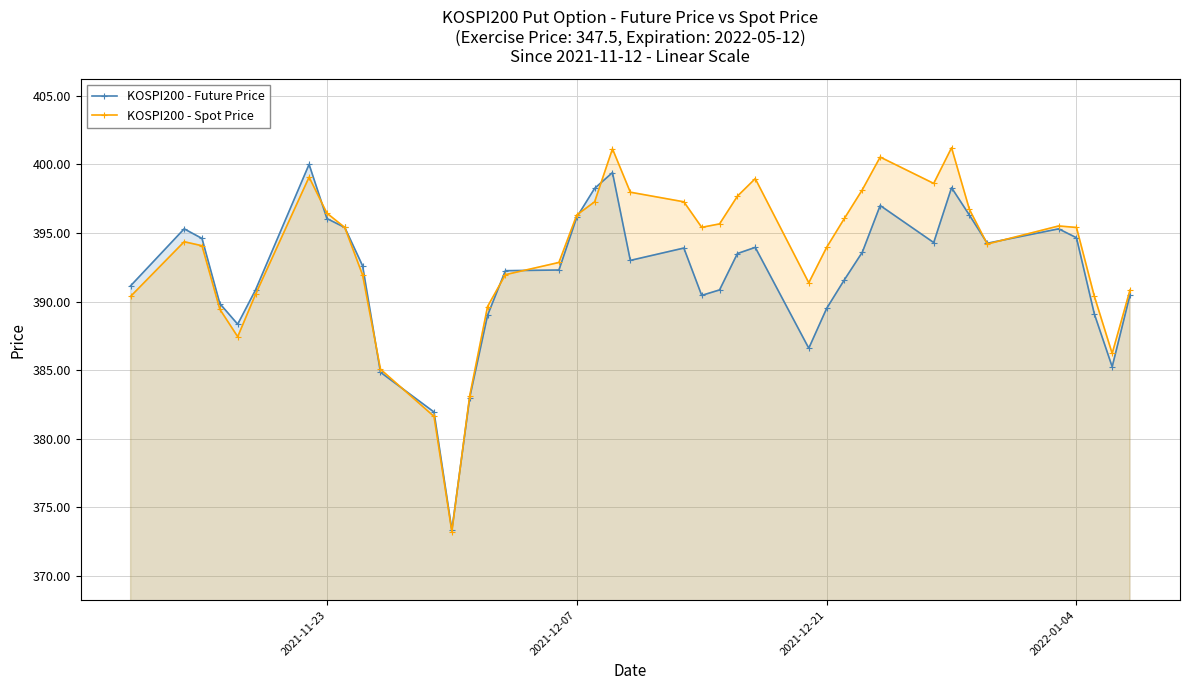

True or false: KOSPI200 - Spot Price has more than 1 interior local peaks.

True